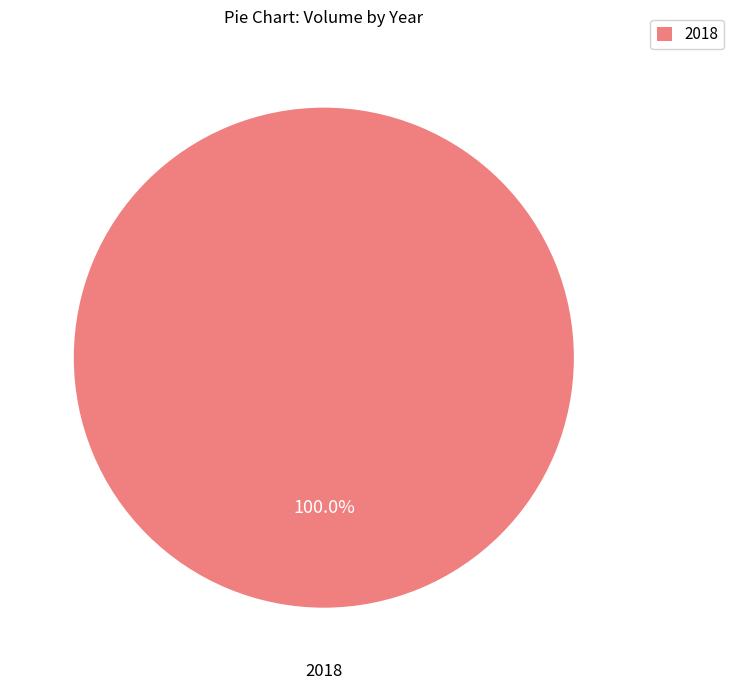

Is there any slice that represents more than half of the pie?

Yes